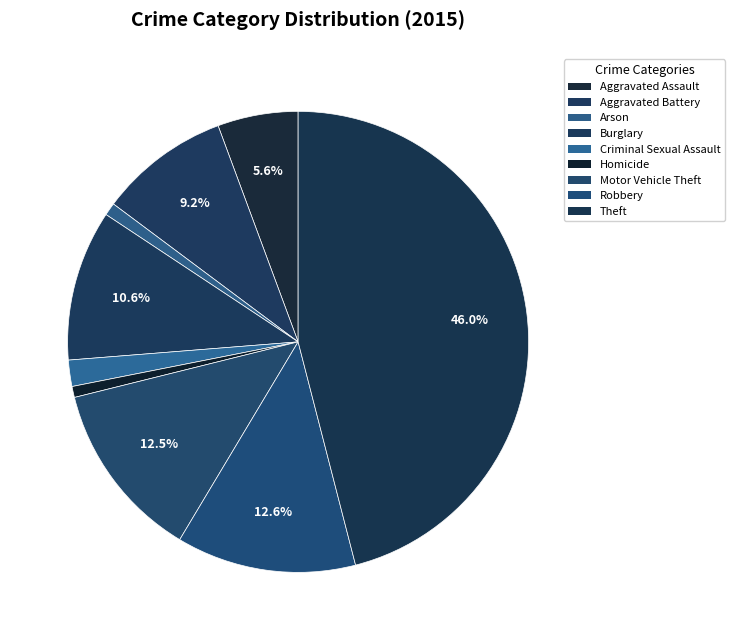

What percentage is the Aggravated Battery slice, to the nearest percent?

9%